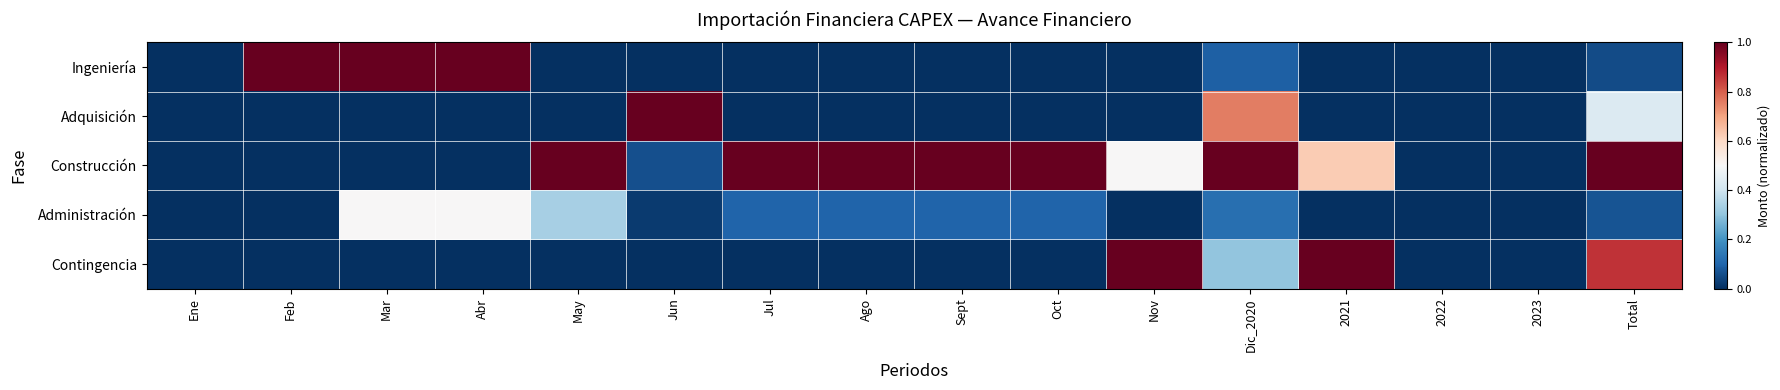

At which category is the sum across all series the highest?

Total